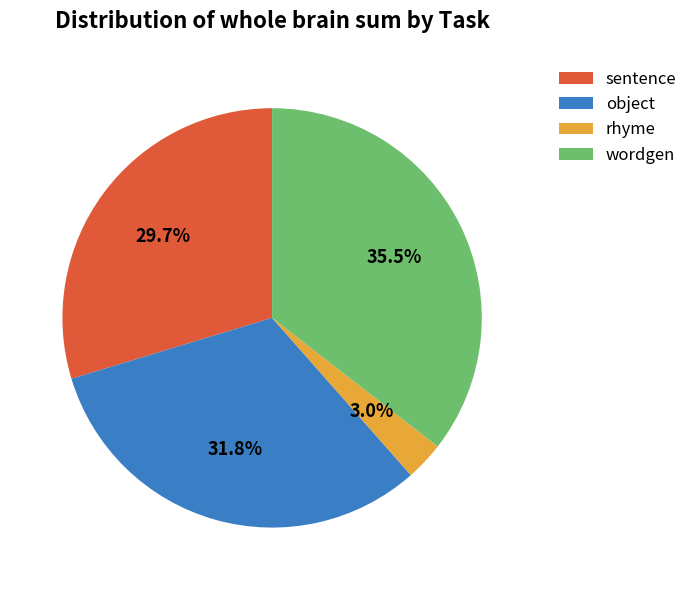

Rank the categories by value from highest to lowest.

wordgen, object, sentence, rhyme